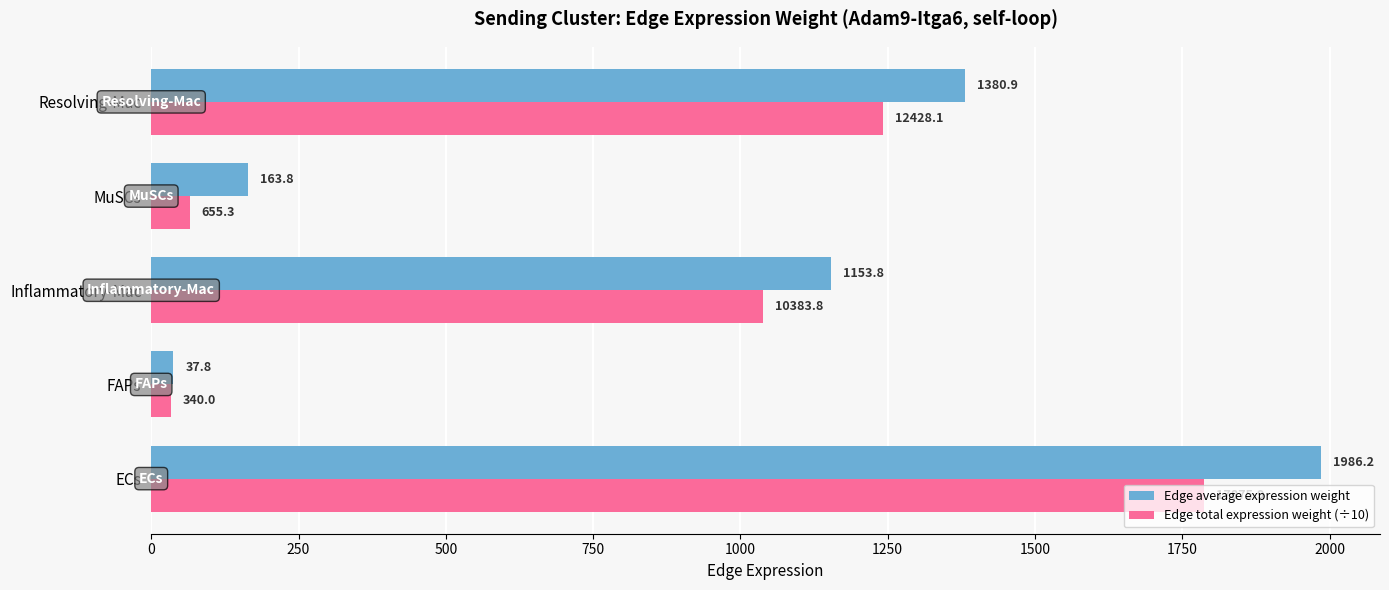

What is the smallest value displayed?

34.0